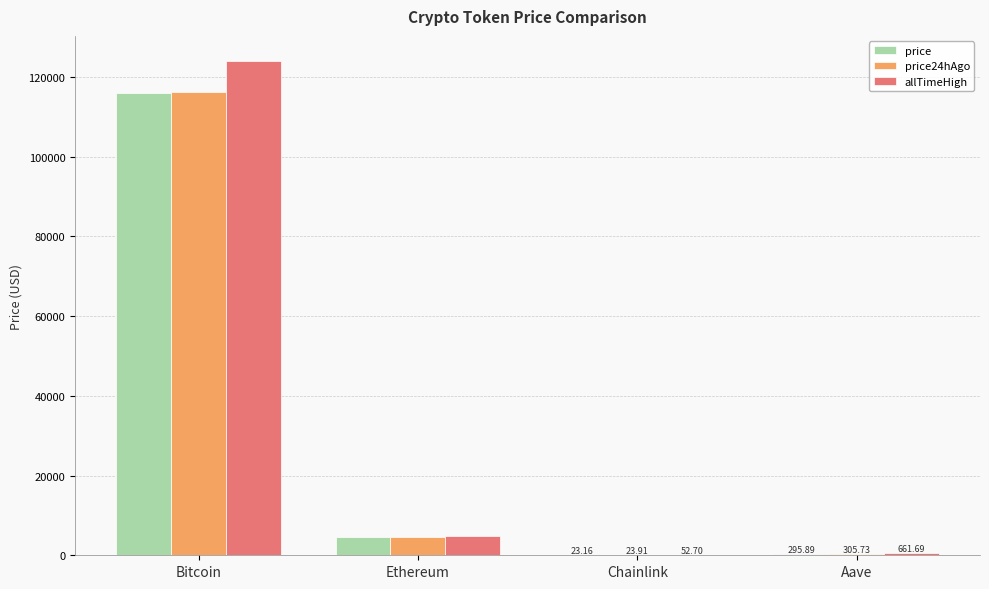

What is the sum of all allTimeHigh values?

129788.4